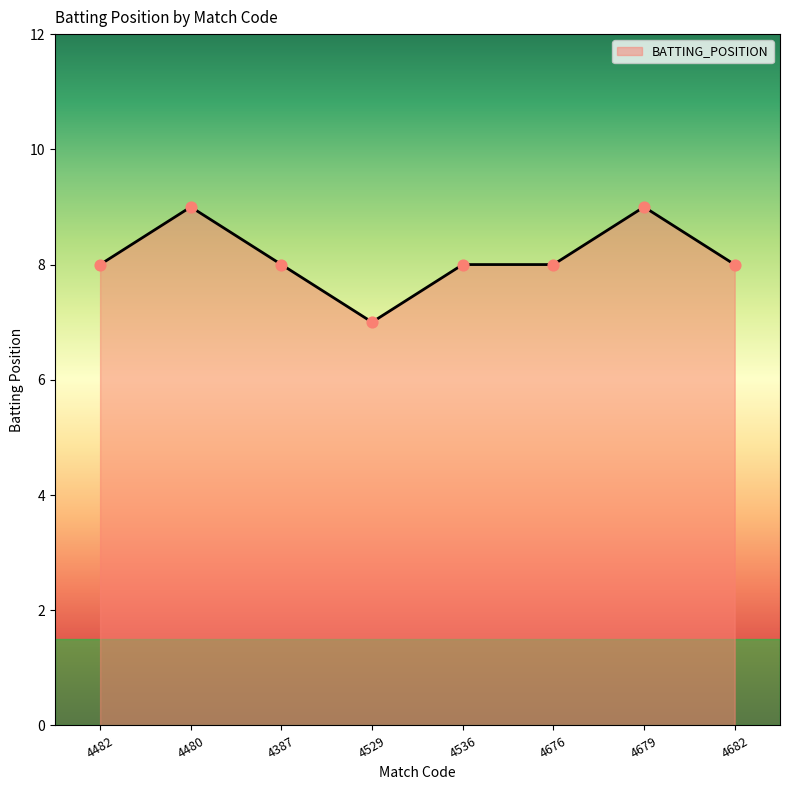

Approximately how many times larger is the value at 4536 compared to 4480?

0.9